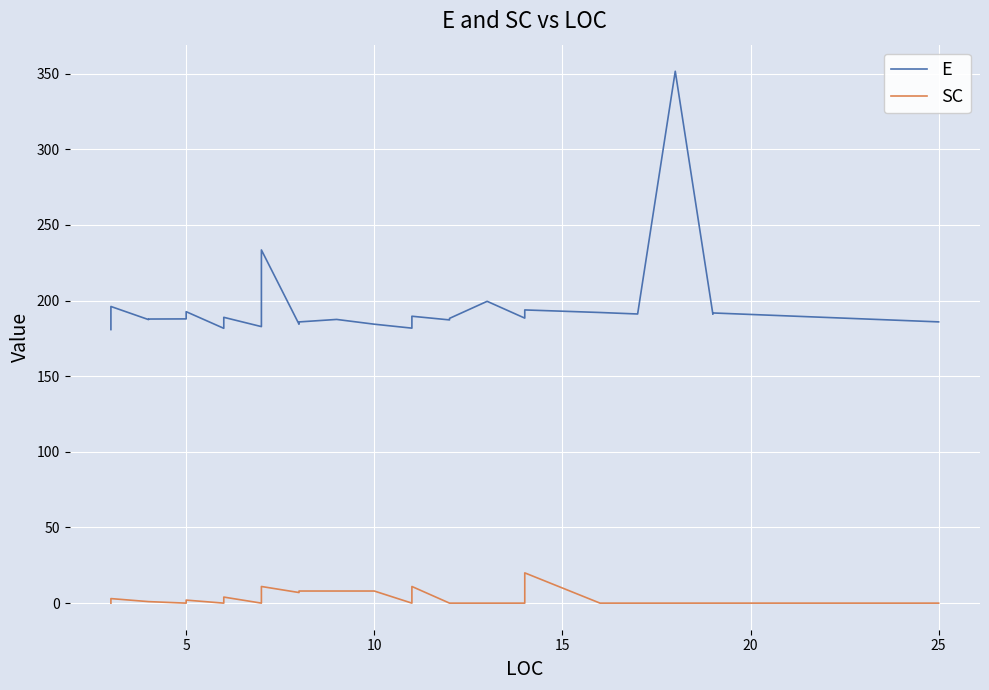

What is the minimum value for E?

180.8